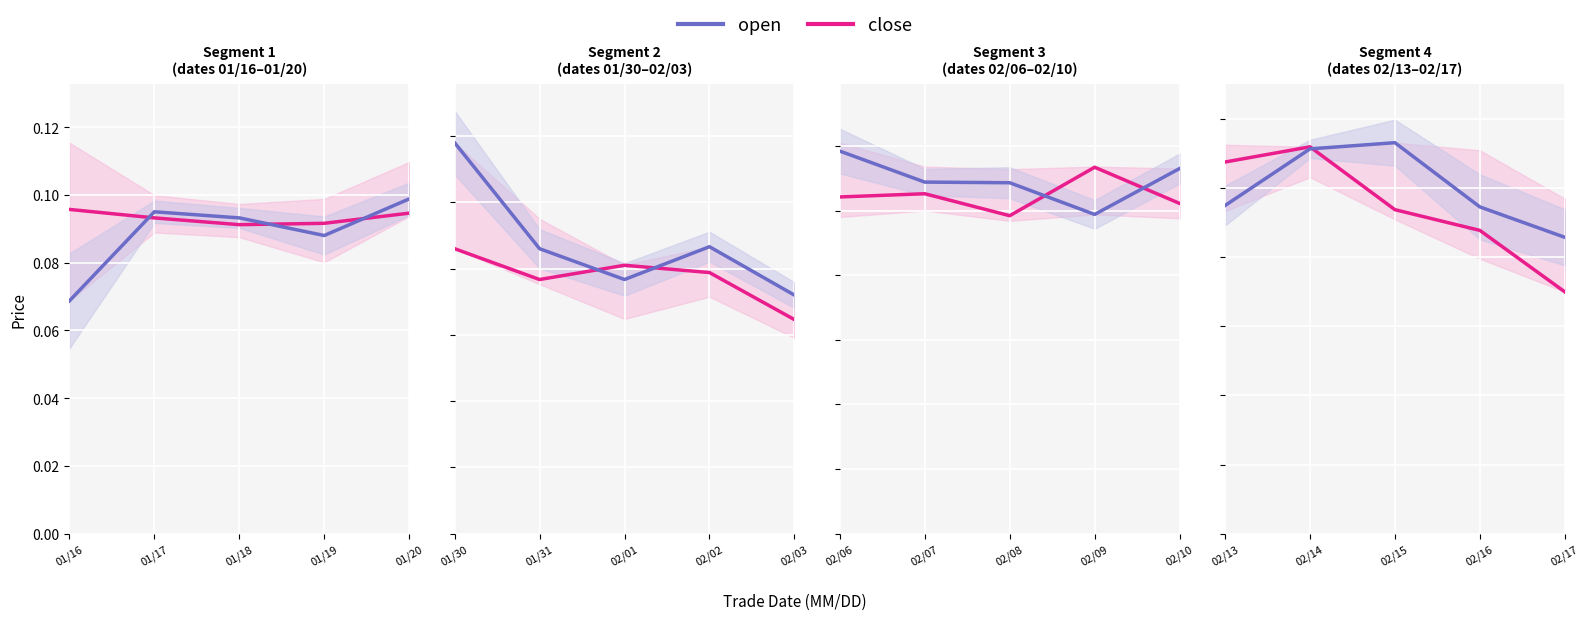

At how many categories does at least one series exceed 0?

5